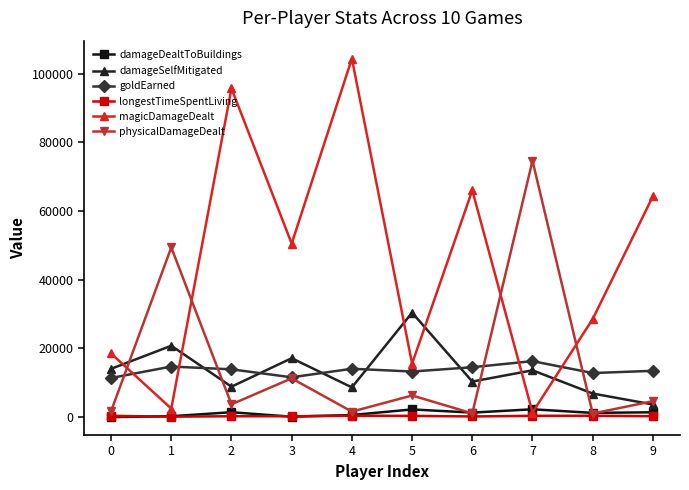

What are all the series names shown in the legend?

damageDealtToBuildings, damageSelfMitigated, goldEarned, longestTimeSpentLiving, magicDamageDealt, physicalDamageDealt